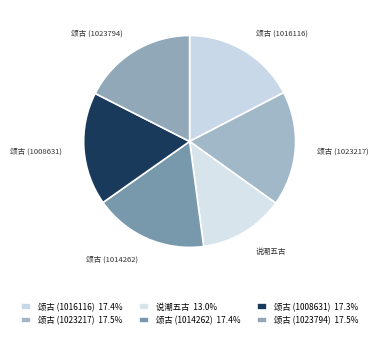

Does 颂古 (1008631) account for over 50% of the chart?

No